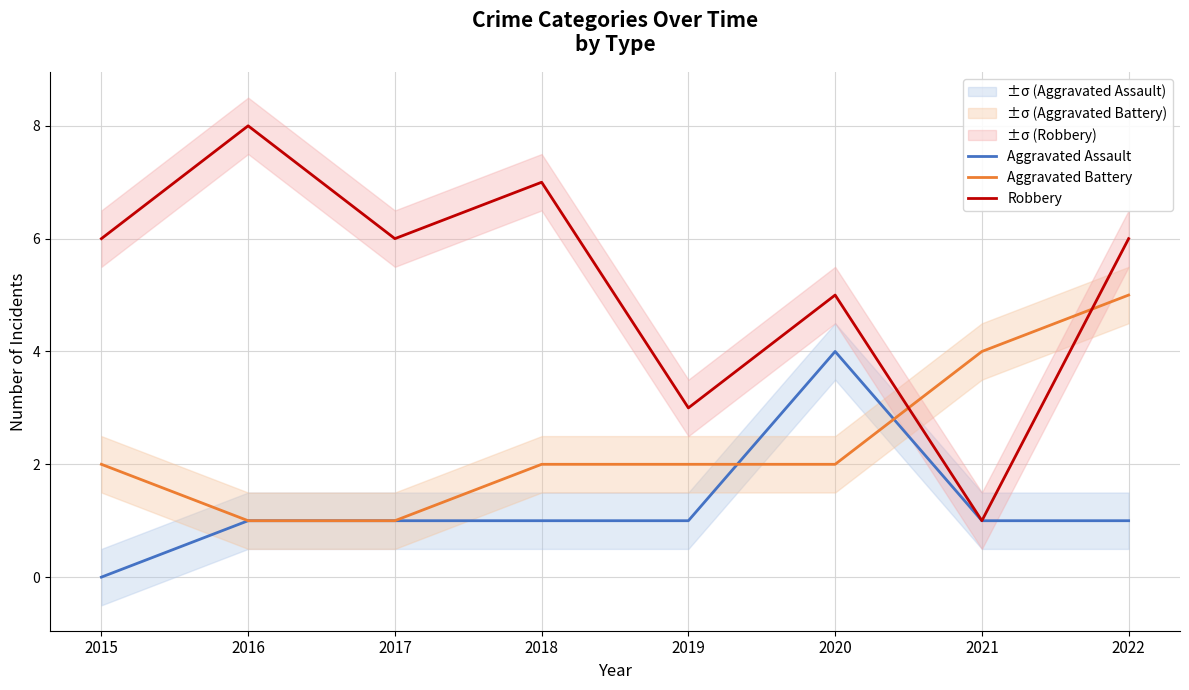

Which has a higher value, 2016 or 2022?

2016